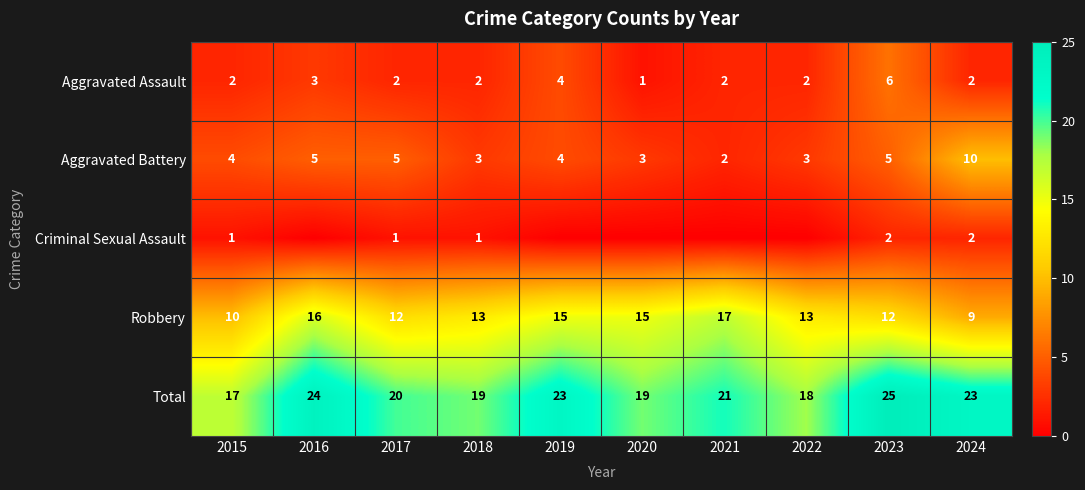

What is the total value across all series at 2024?

46